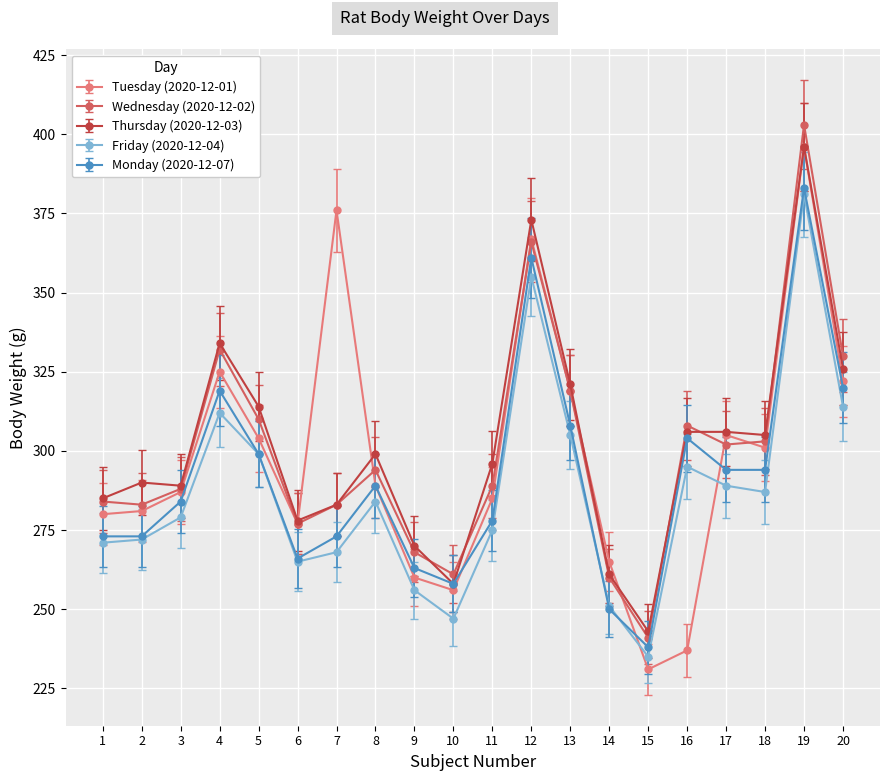

Which series has the widest spread of values?

Tuesday (2020-12-01)